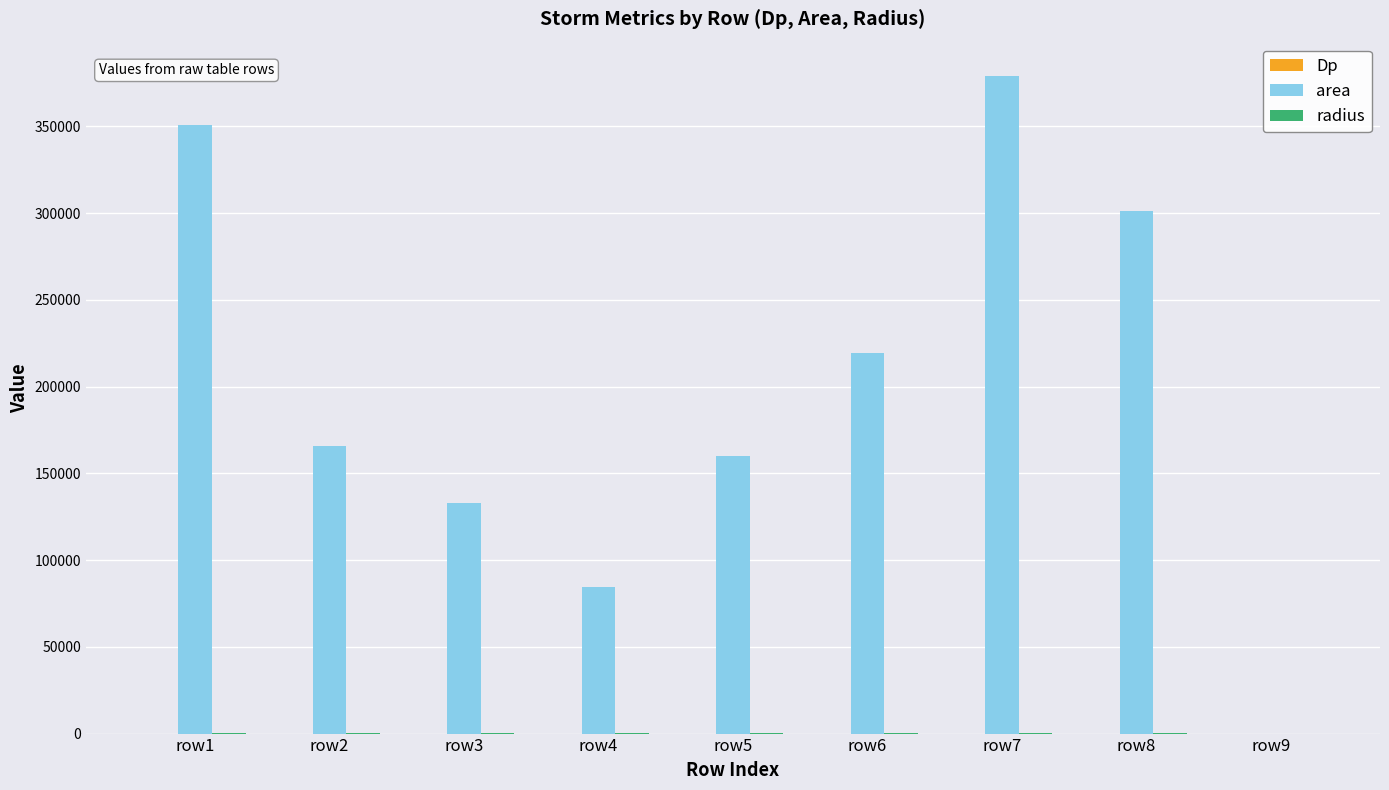

Which series has the widest spread of values?

area